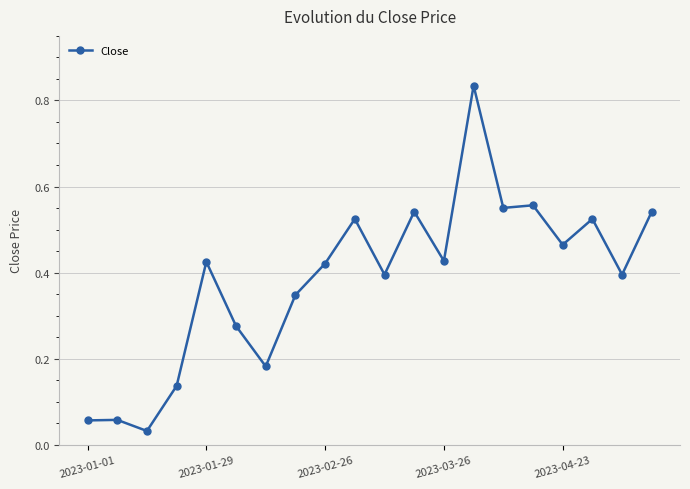

How many data points does each series have?

20